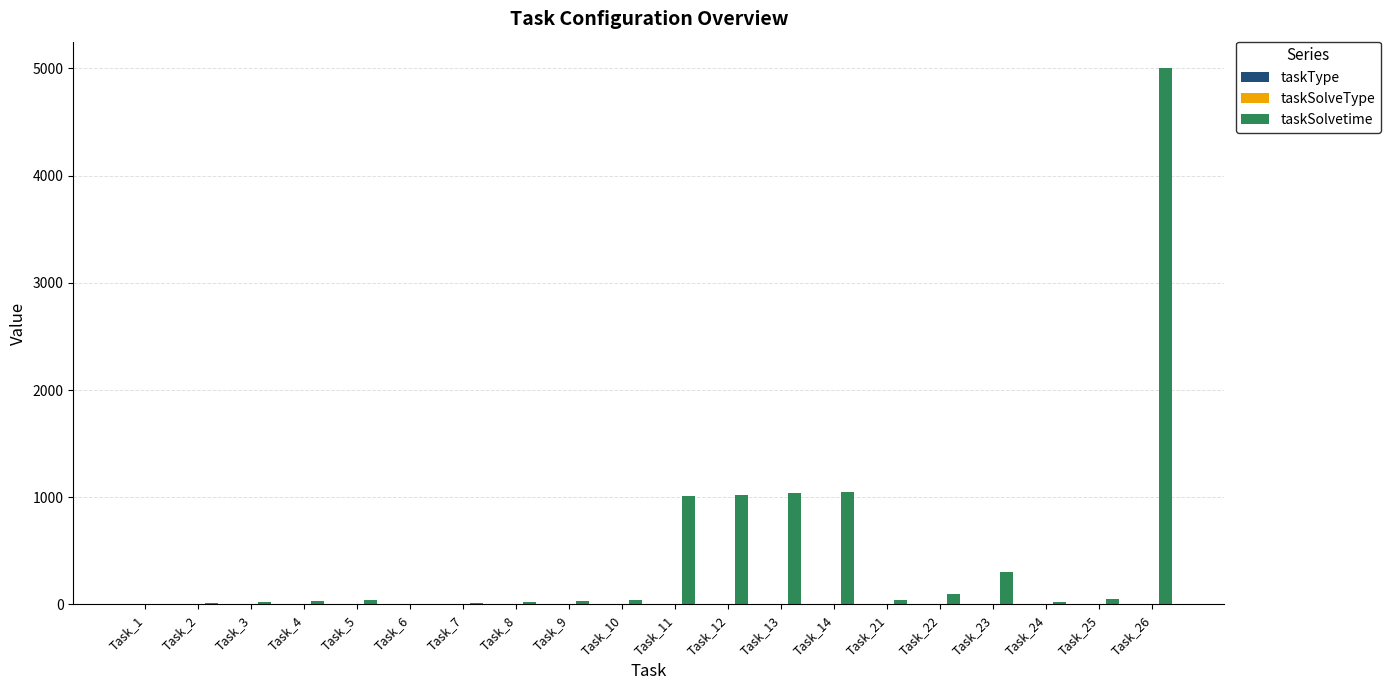

Which series has the largest total across all categories?

taskSolvetime